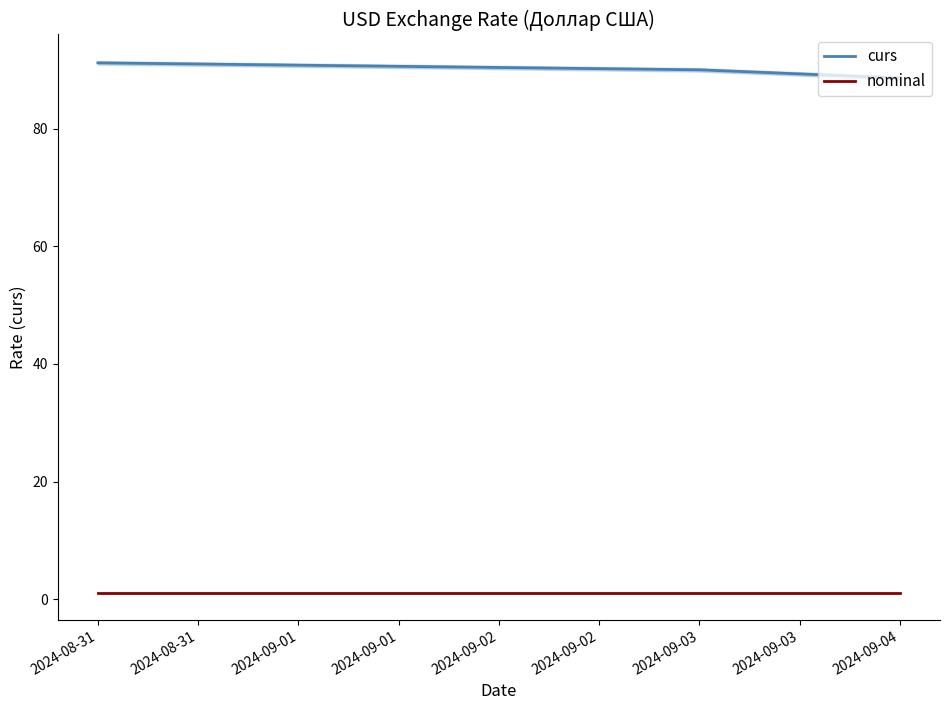

At how many categories does at least one series exceed 33?

3